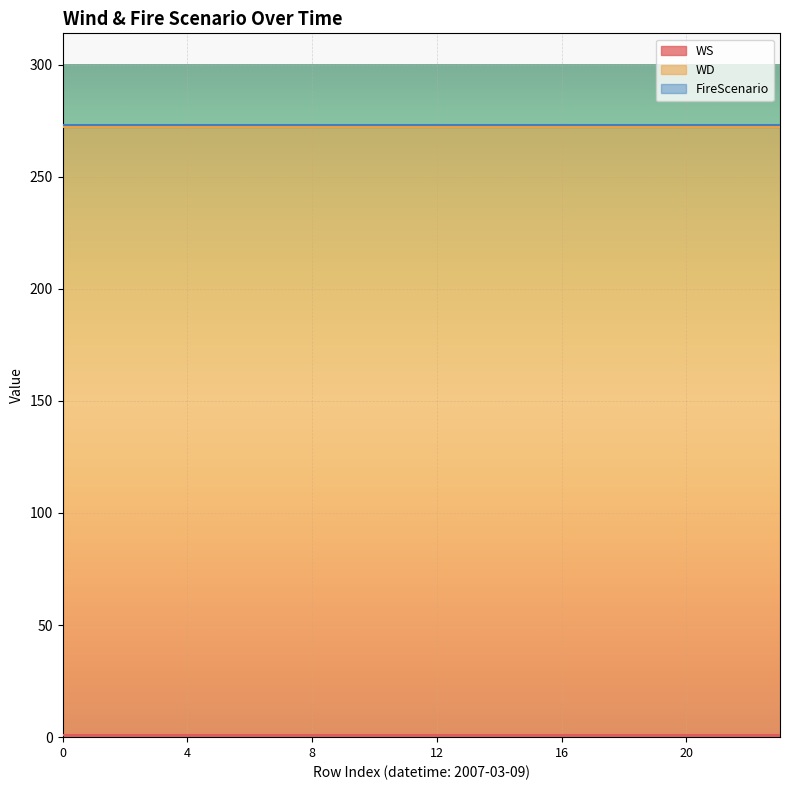

What is the greatest value displayed?

271